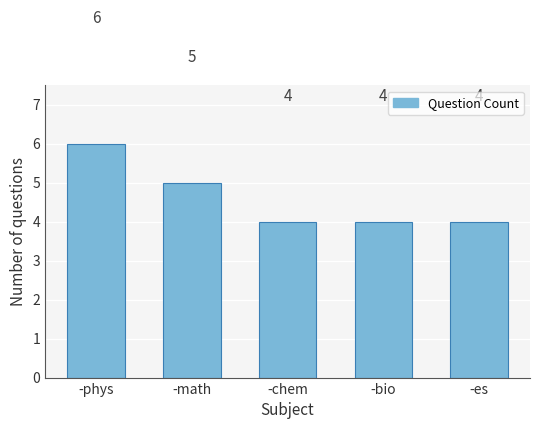

Reading left to right, what are all the values shown in this chart?

-phys=6	-math=5	-chem=4	-bio=4	-es=4